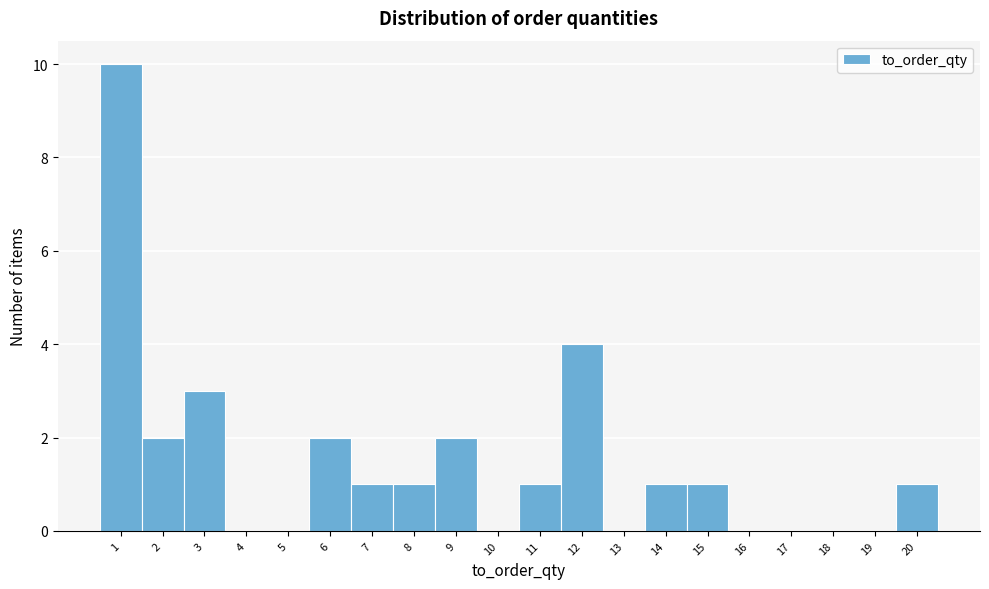

What is the height of the bar covering 5.5 to 6.5 on the x-axis? The values are not printed on the chart, so give them approximately, as read against the axis.

2